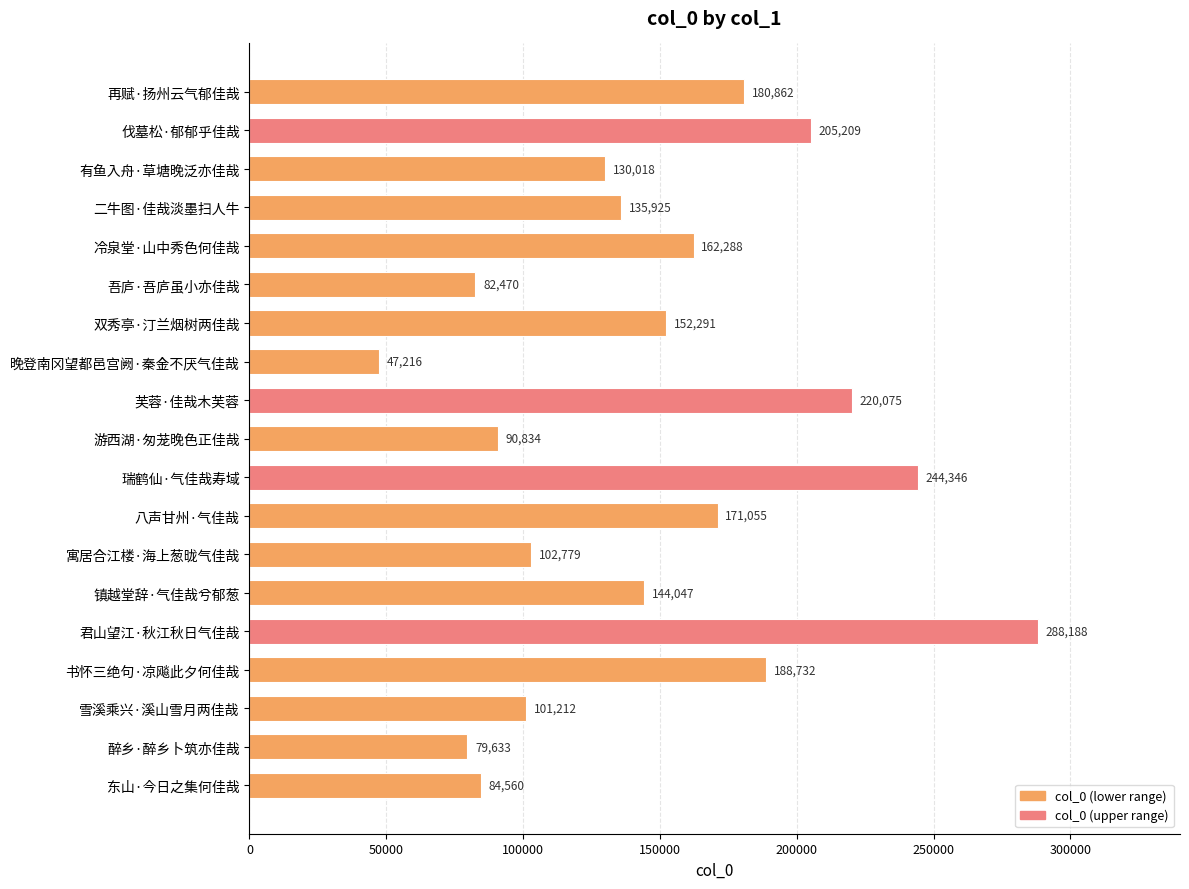

What is the sum of all values?

2811740